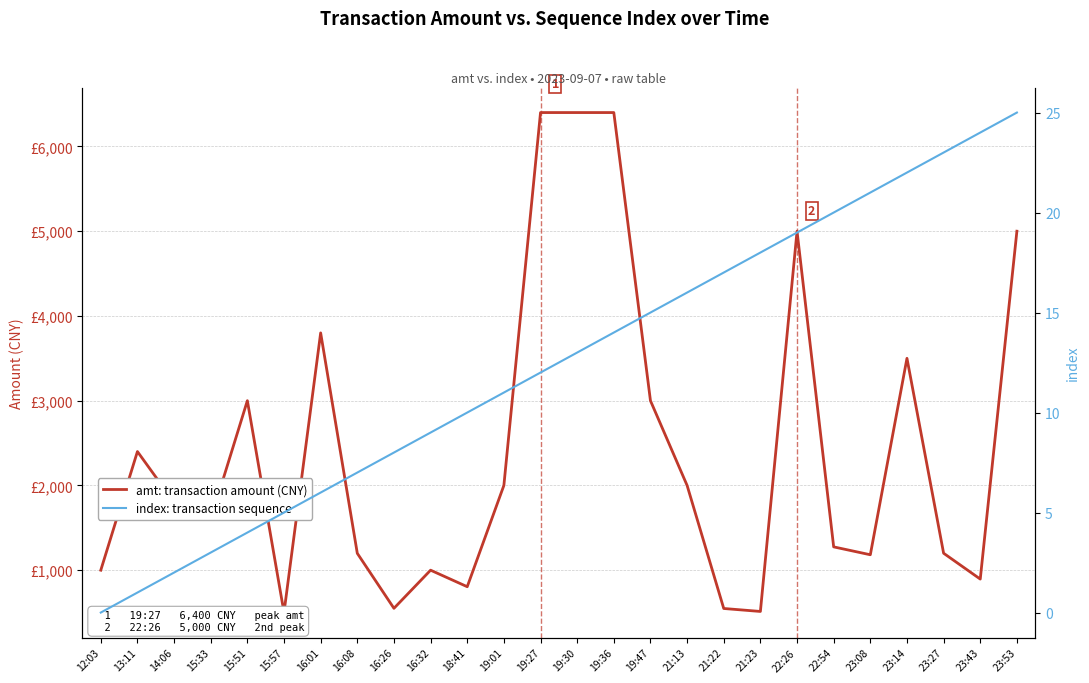

At which category is the sum across all series the highest?

19:36